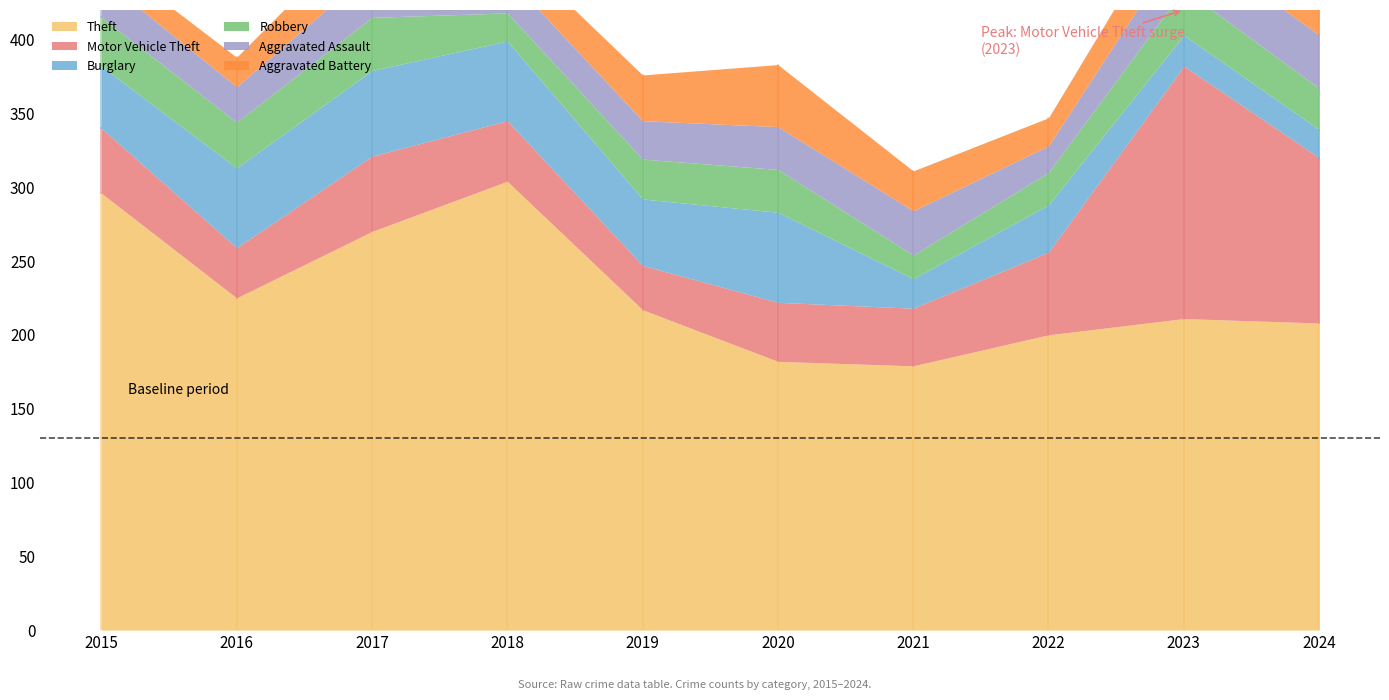

What is the lowest value of the Robbery series?

16